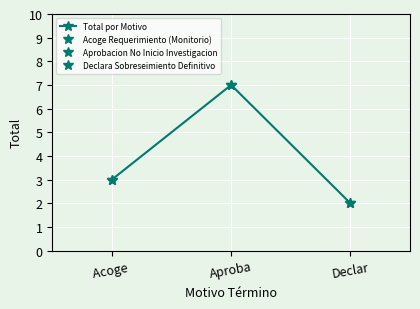

Count the values in the range 2 to 7.

3